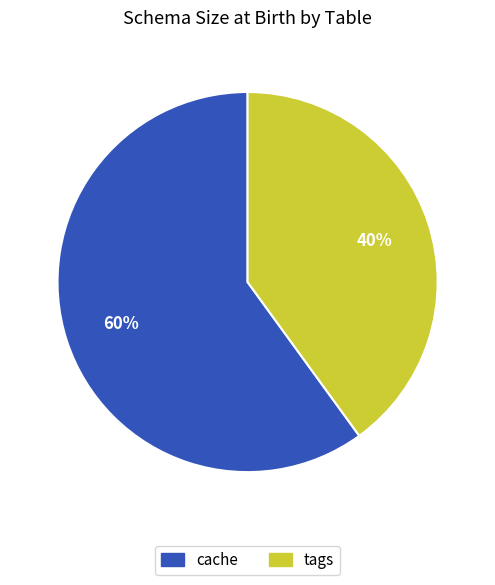

What is the majority slice?

cache